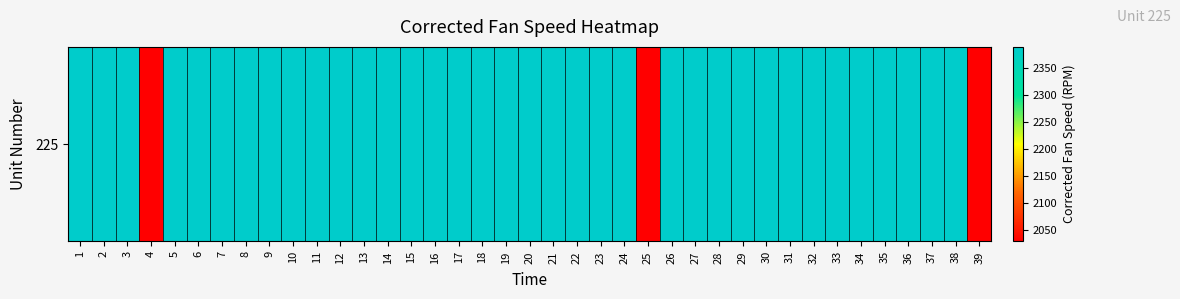

How many distinct data groups are displayed?

1